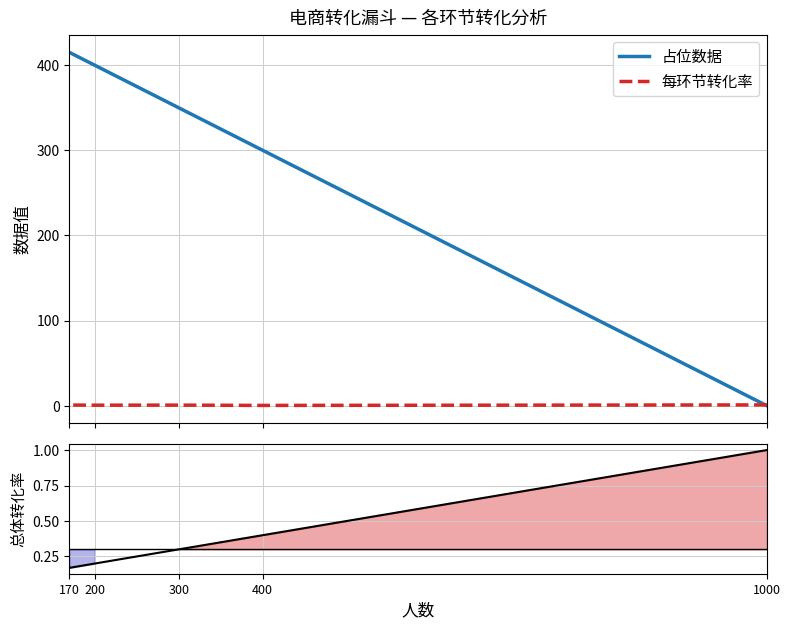

At which label is 总体转化率 closest to 0?

170